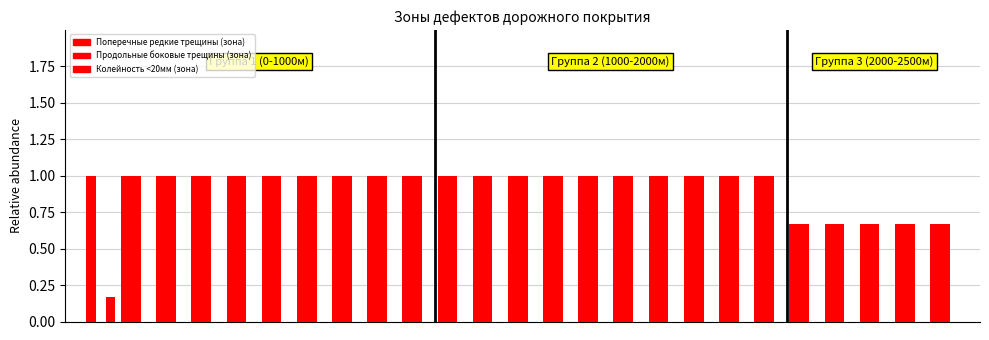

Count the number of categories in the chart.

25